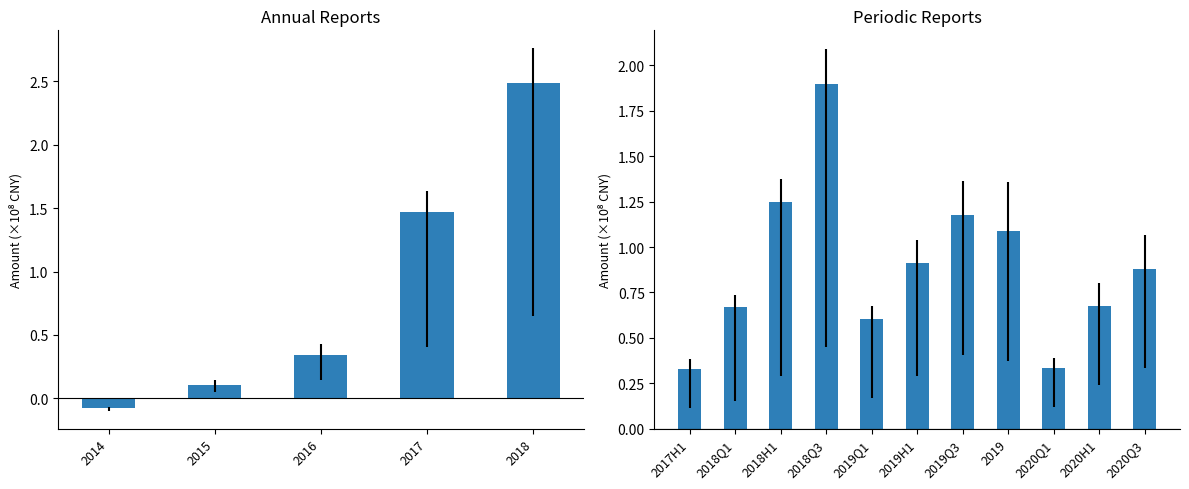

True or false: the data shows 0.7 at 2020H1.

True